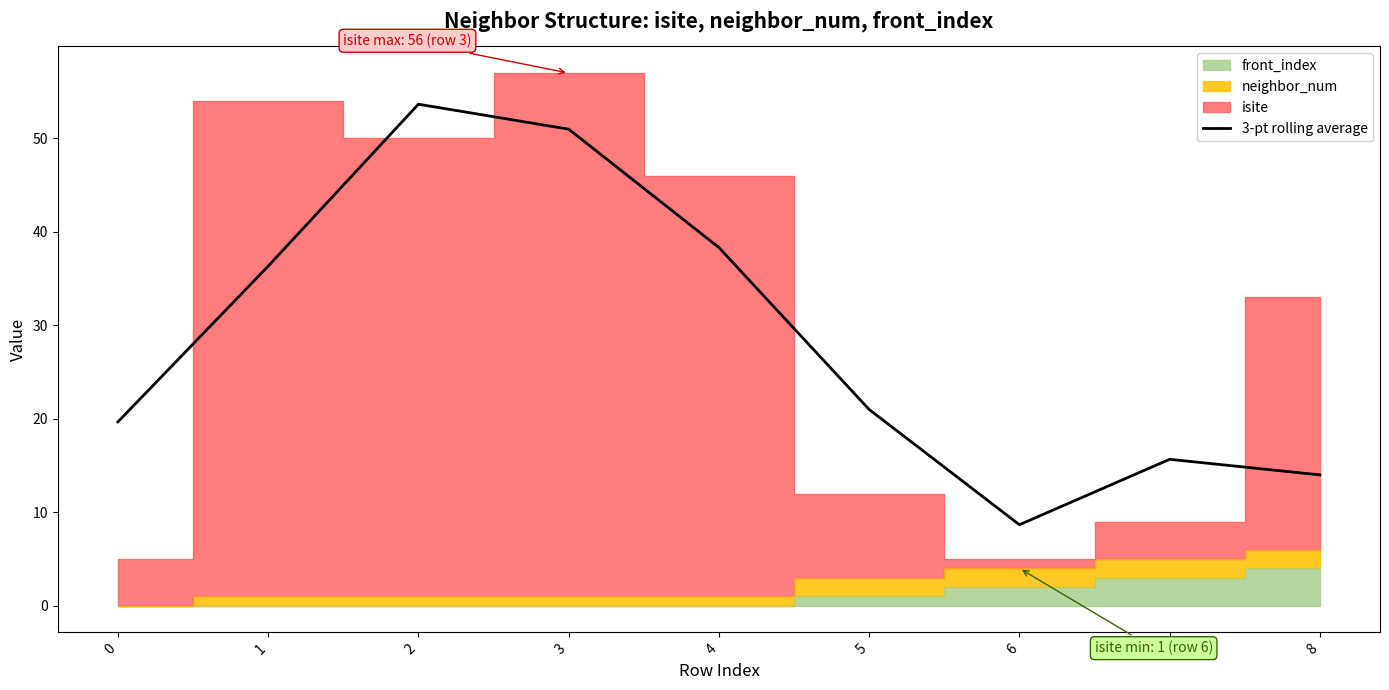

List the labels in order of value, smallest first.

6, 8, 7, 0, 5, 1, 4, 3, 2